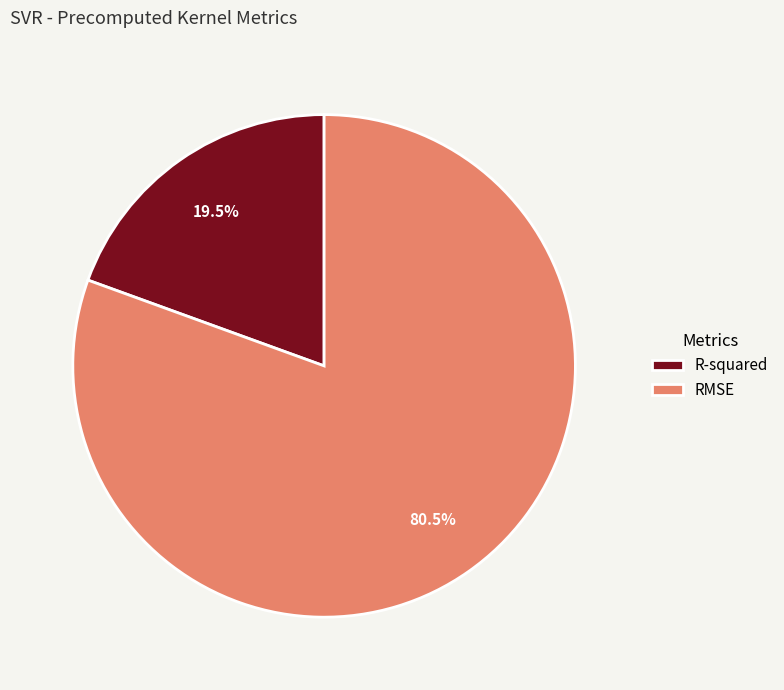

How many segments does this pie chart have?

2